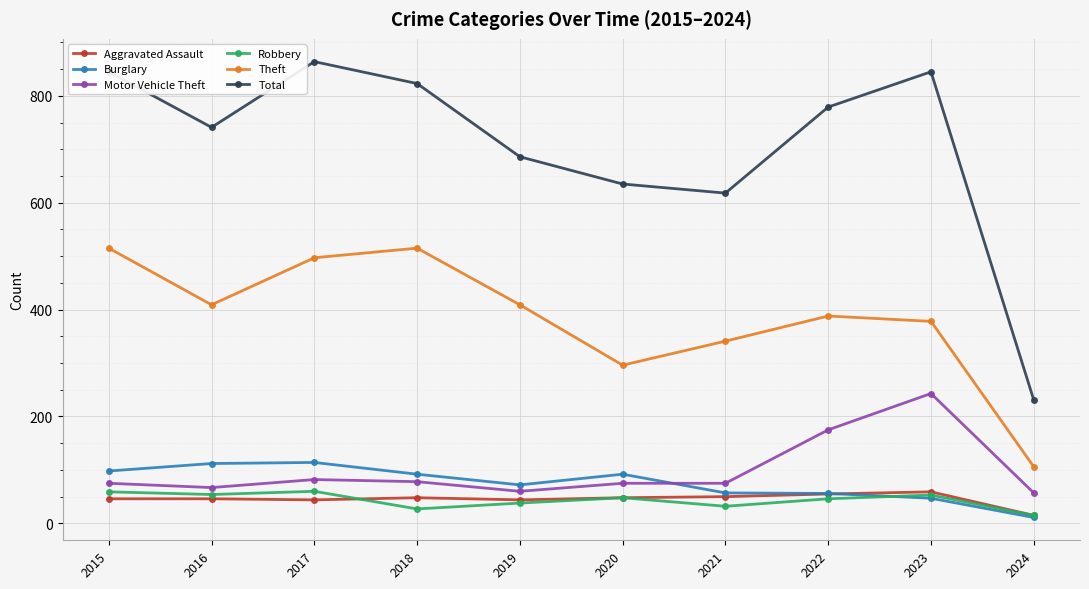

What is the value of the Motor Vehicle Theft point at the 1st from the left?

75